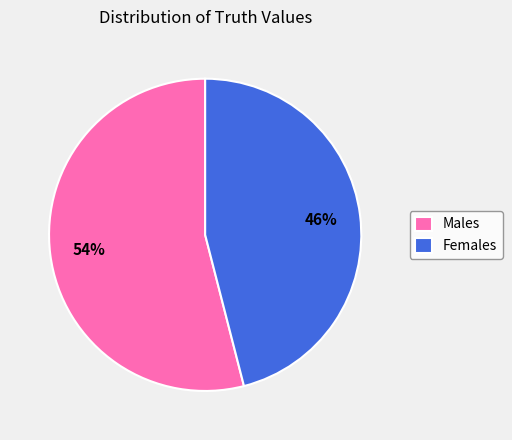

What is the largest slice in the pie chart?

Males